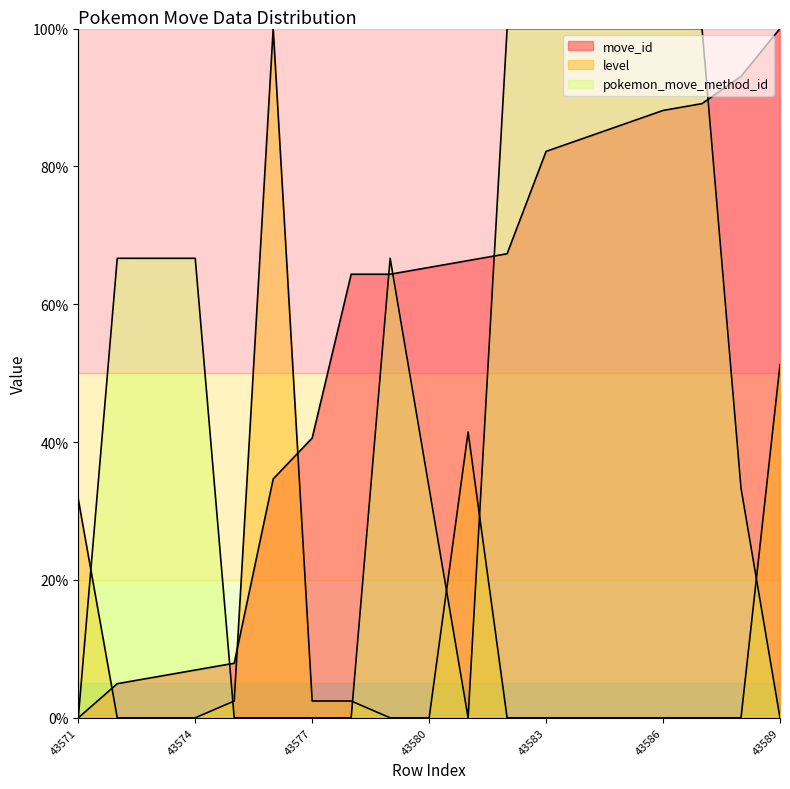

Reading right to left, extract all data points from this chart.

move_id: 43589=100.0	43588=93.1	43587=89.1	43586=88.1	43585=86.1	43584=84.2	43583=82.2	43582=67.3	43581=66.3	43580=65.3	43579=64.4	43578=64.4	43577=40.6	43576=34.7	43575=7.9	43574=6.9	43573=5.9	43572=5.0	43571=0.0
level: 43589=51.2	43588=0.0	43587=0.0	43586=0.0	43585=0.0	43584=0.0	43583=0.0	43582=0.0	43581=41.5	43580=0.0	43579=0.0	43578=2.4	43577=2.4	43576=100.0	43575=2.4	43574=0.0	43573=0.0	43572=0.0	43571=31.7
pokemon_move_method_id: 43589=0.0	43588=33.3	43587=100.0	43586=100.0	43585=100.0	43584=100.0	43583=100.0	43582=100.0	43581=0.0	43580=33.3	43579=66.7	43578=0.0	43577=0.0	43576=0.0	43575=0.0	43574=66.7	43573=66.7	43572=66.7	43571=0.0